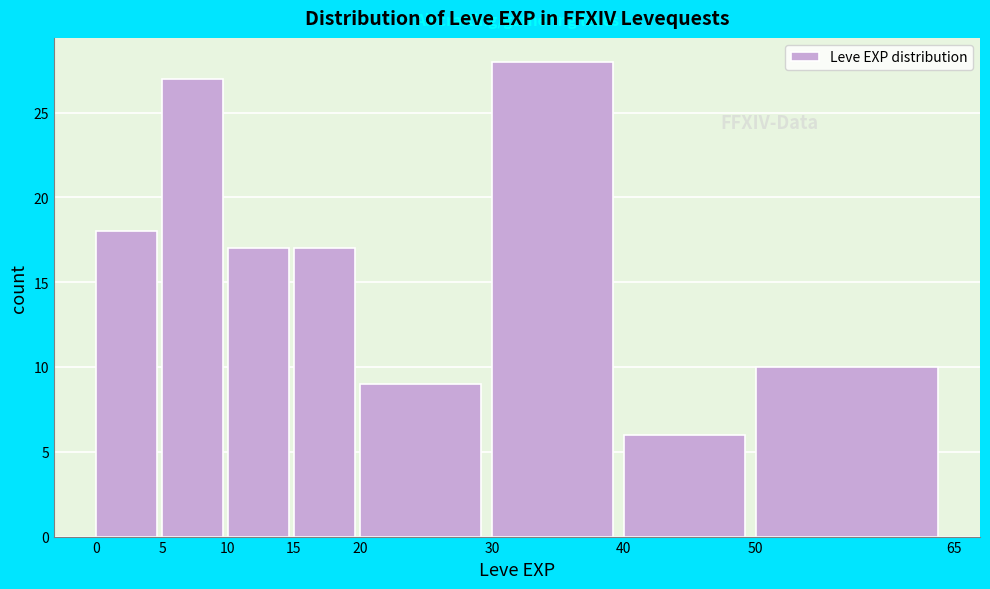

Reading left to right, list every bar in this chart as the range it spans on the x-axis followed by its height. The values are not printed on the chart, so give them approximately, as read against the axis.

0 to 5: 18
5 to 10: 27
10 to 15: 17
15 to 20: 17
20 to 30: 9
30 to 40: 28
40 to 50: 6
50 to 65: 10